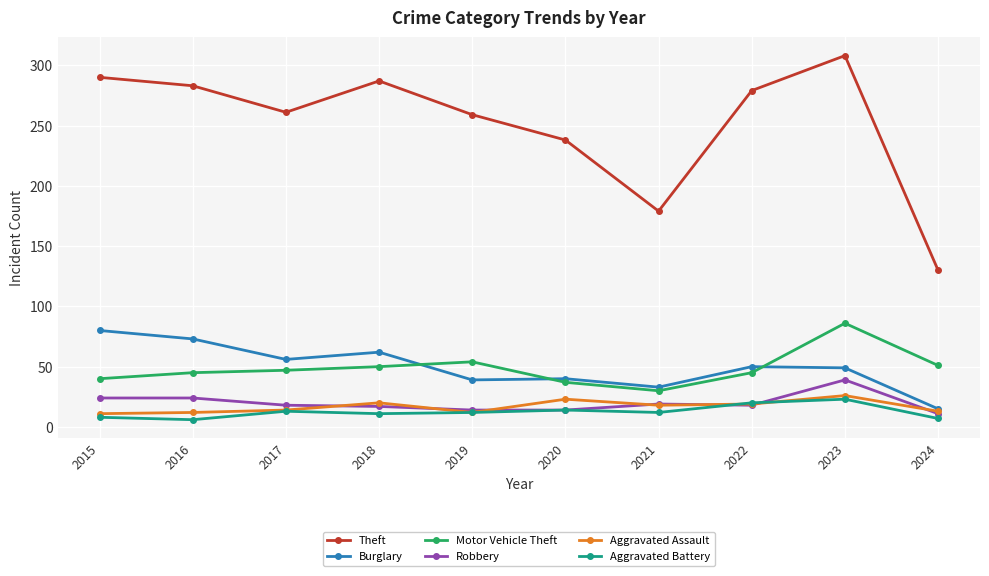

What is the maximum value shown in the chart?

308